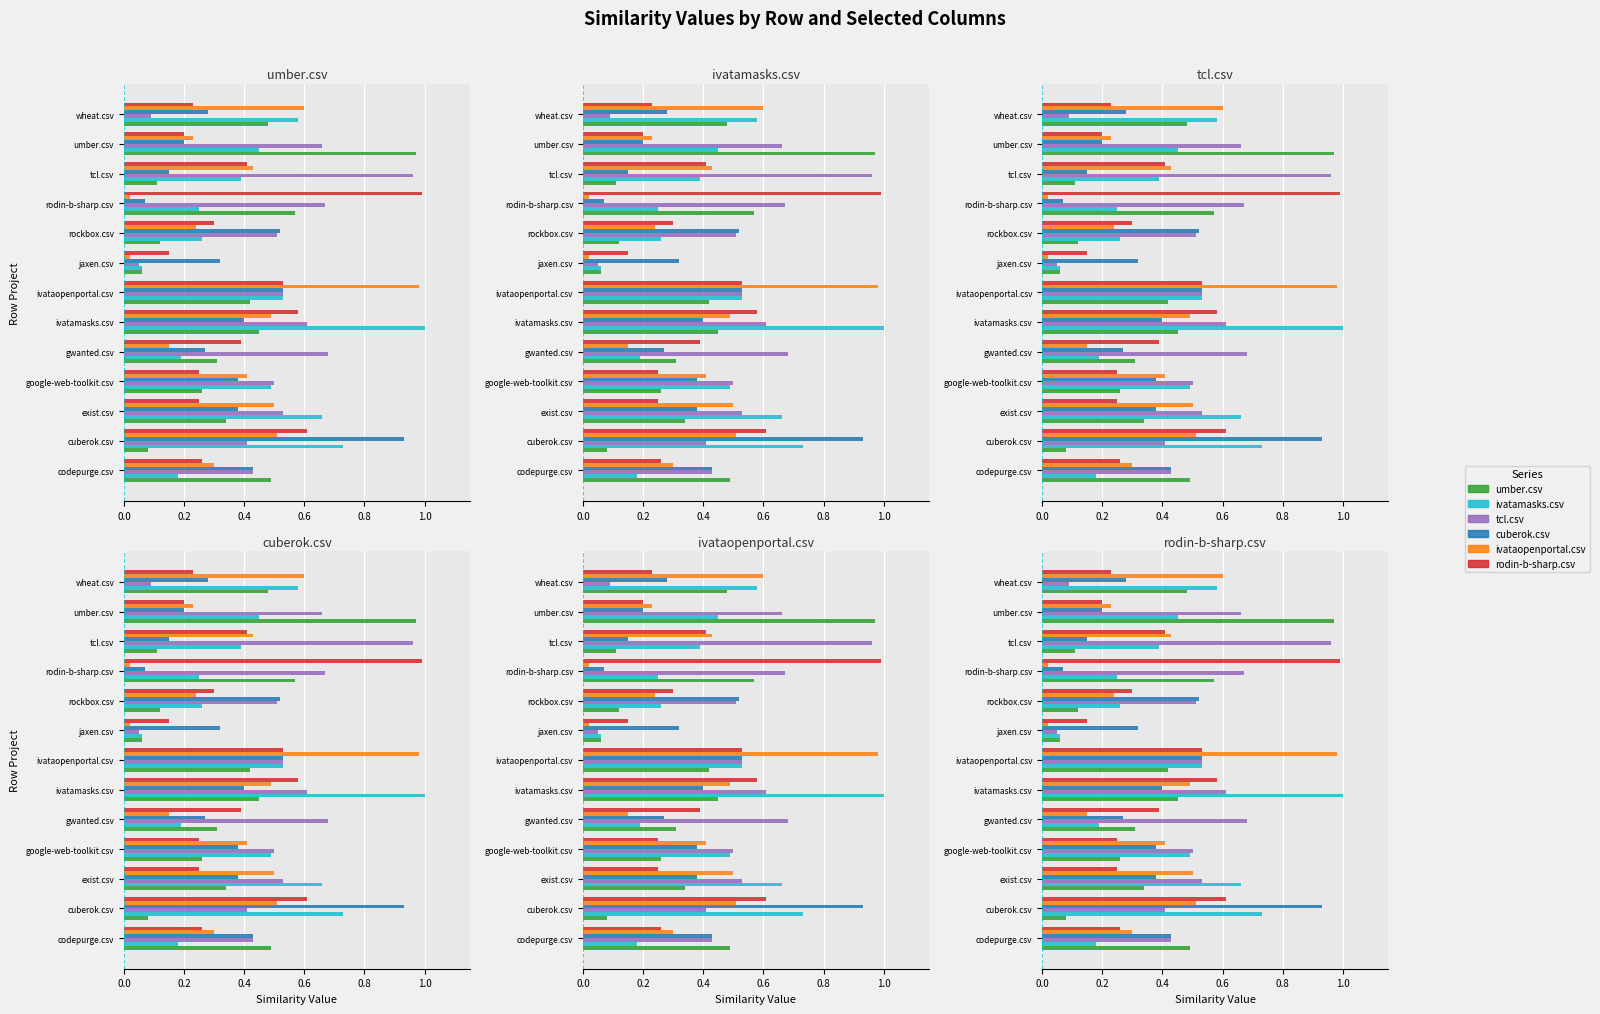

What is the total value across all series at rockbox.csv?

1.9